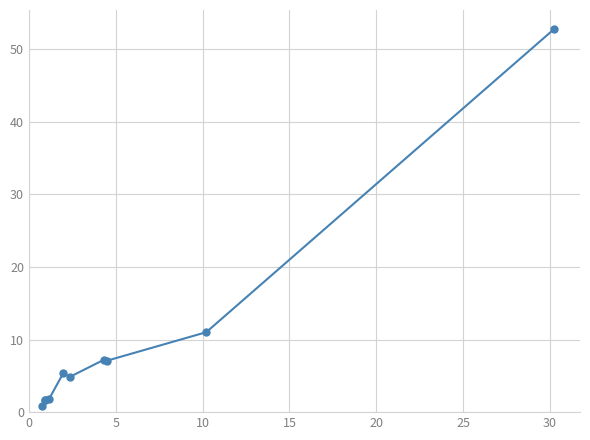

What is the sum of all values?

94.3